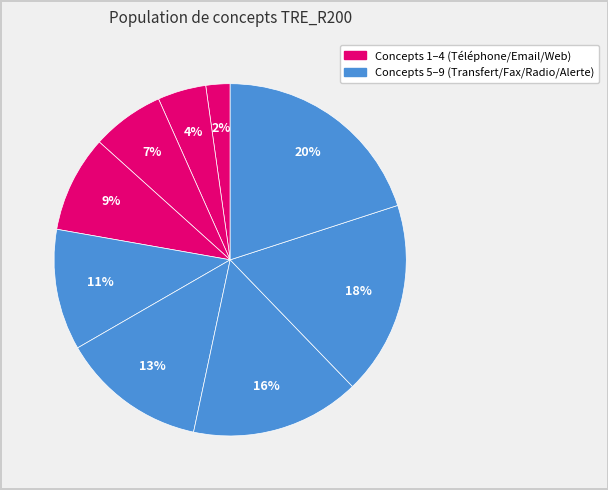

Is there any slice that represents more than half of the pie?

No